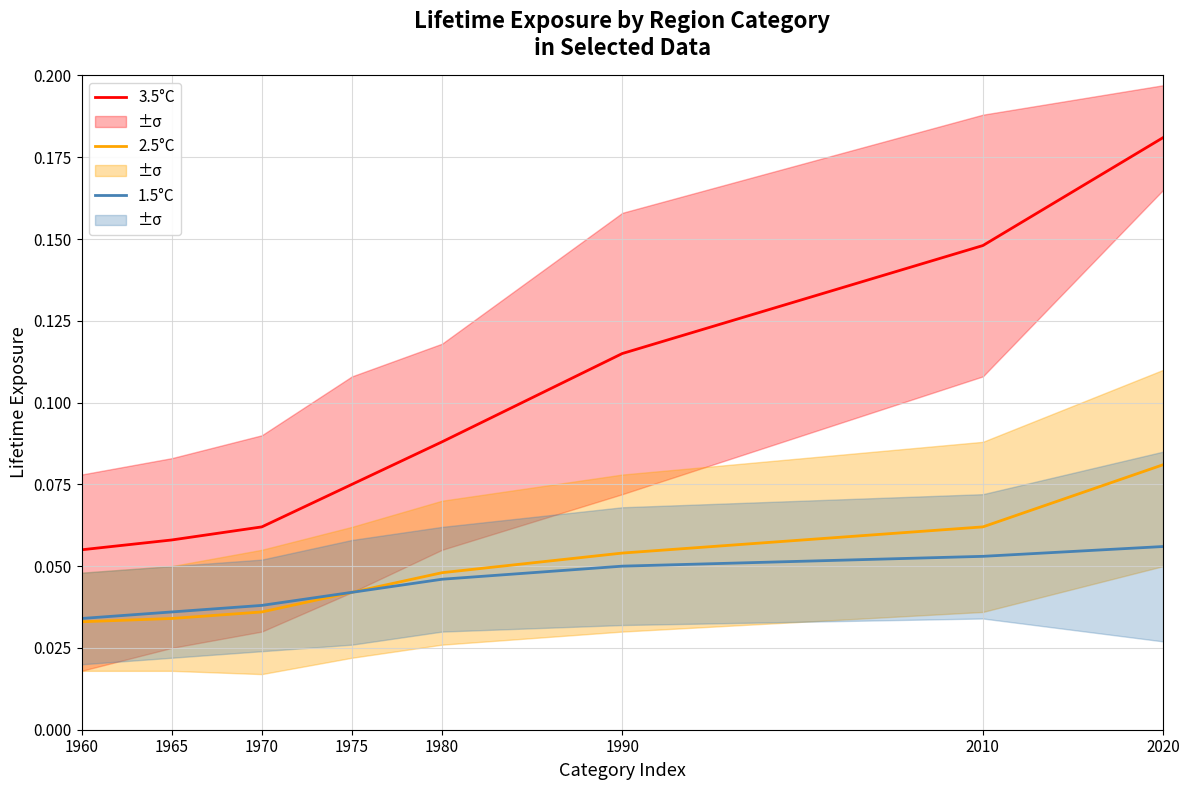

Is this an area chart (filled region under the line)?

No